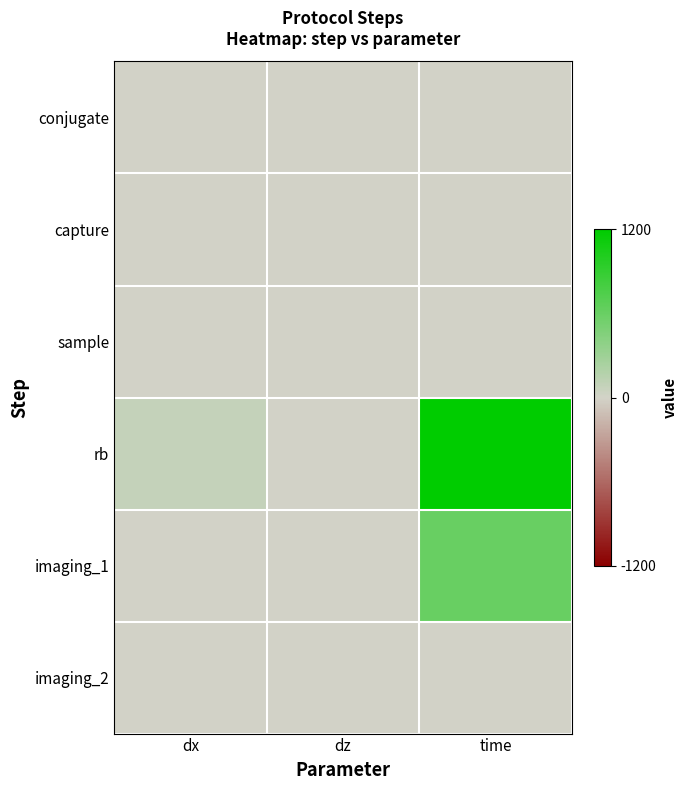

What is the maximum value shown in the chart?

1200